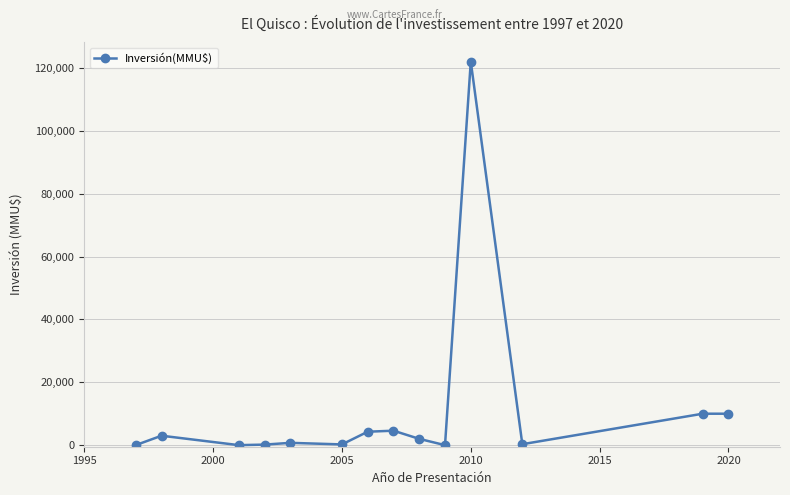

Does the chart display data point markers on the line(s)?

Yes